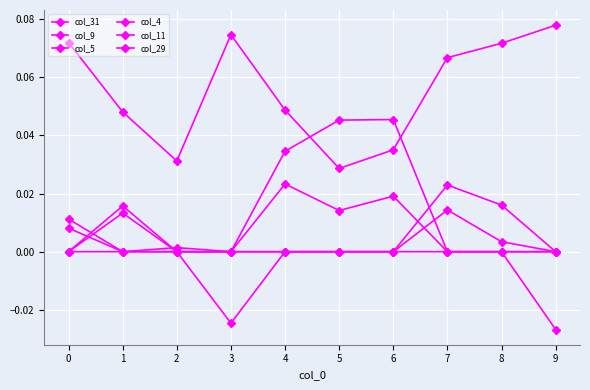

Which series has the largest range (max minus min)?

col_31